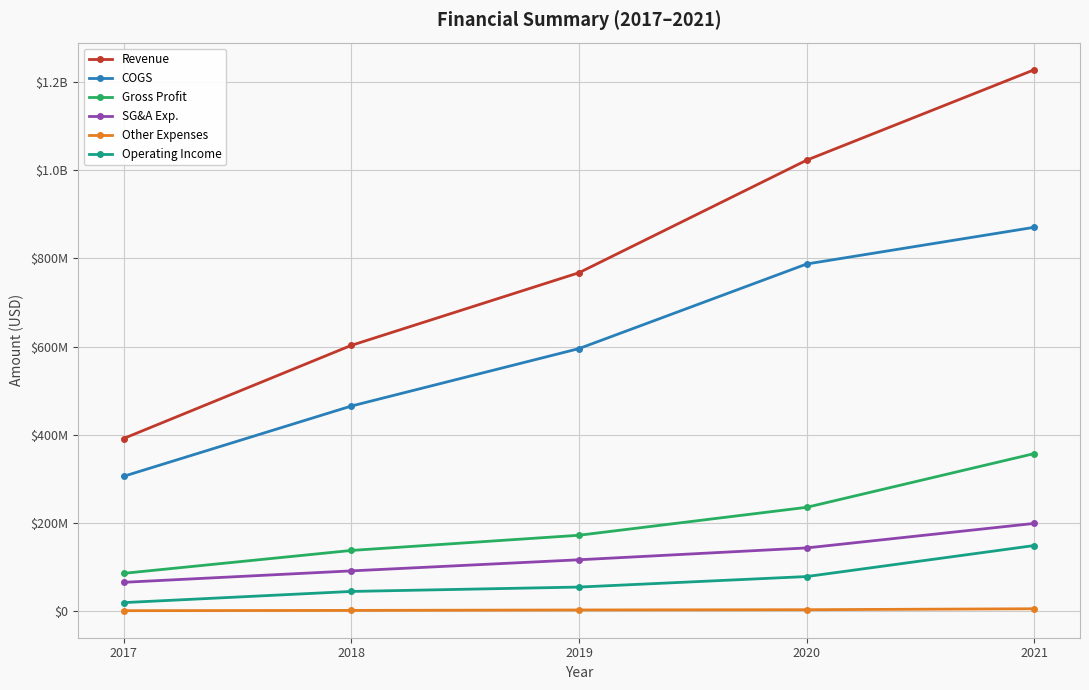

What are all the series names shown in the legend?

Revenue, COGS, Gross Profit, SG&A Exp., Other Expenses, Operating Income